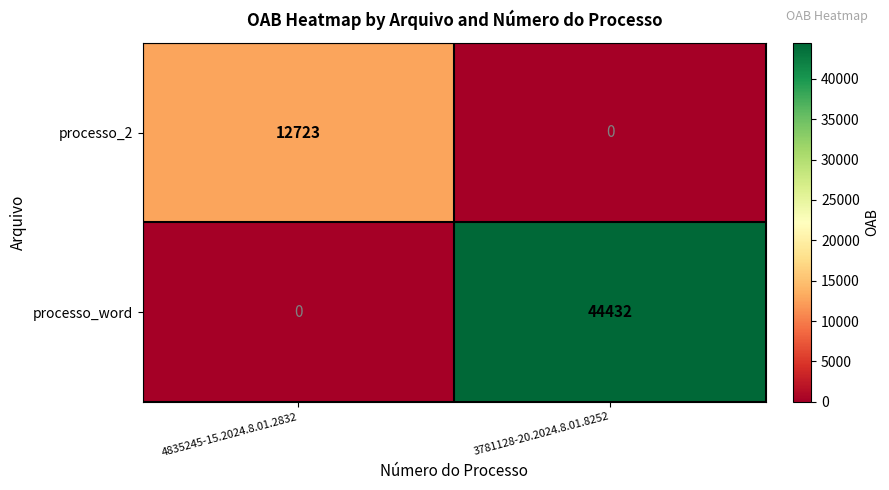

The value of processo_word at 4835245-15.2024.8.01.2832 is 0. True or false?

True